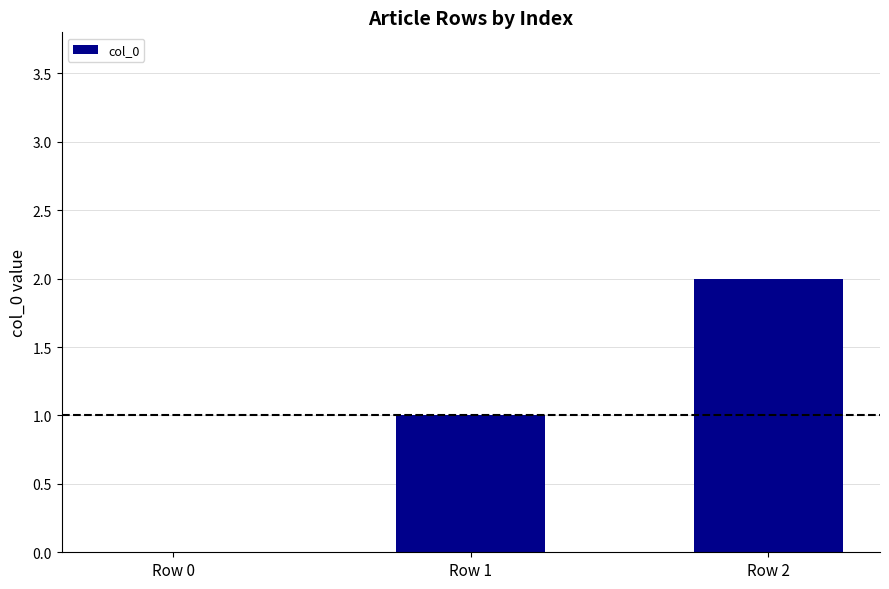

Reading left to right, what are all the values shown in this chart?

Row 0=0	Row 1=1	Row 2=2